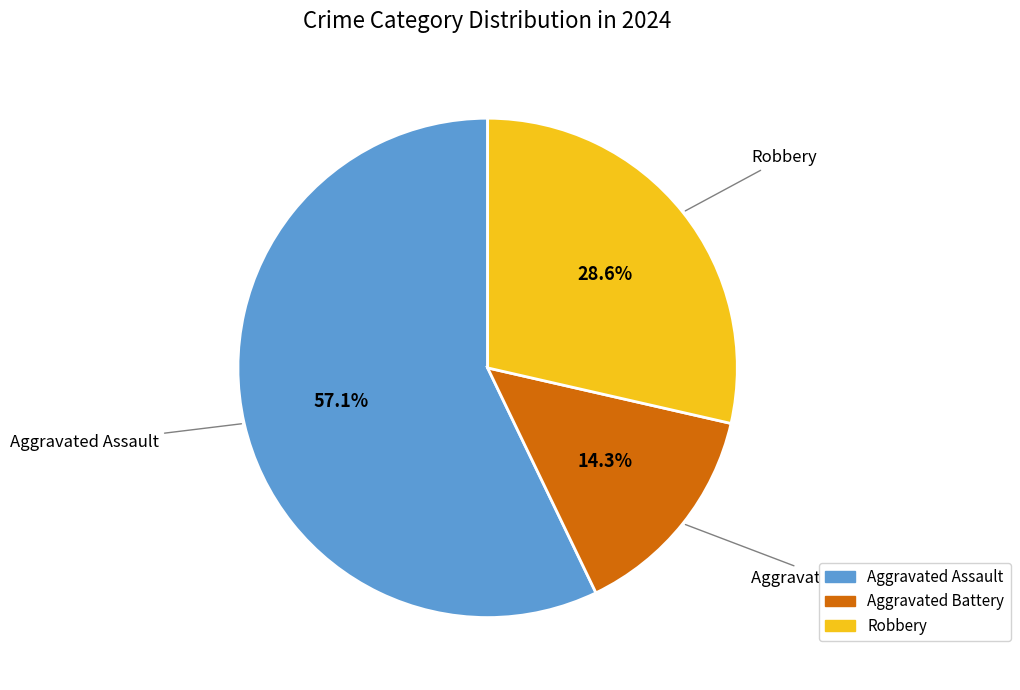

What percentage is the Aggravated Battery slice, to the nearest percent?

14%